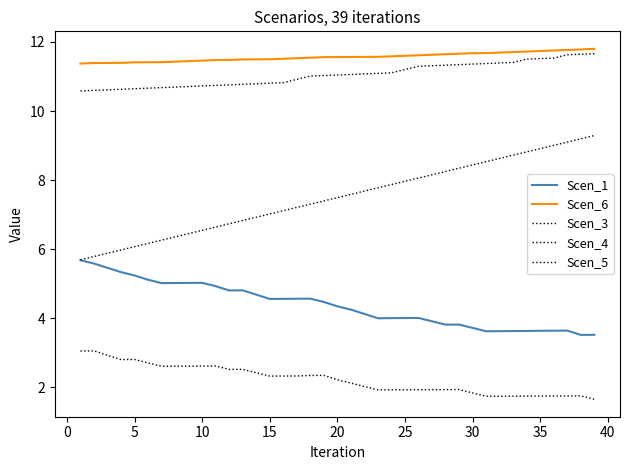

What is the sum of all Scen_4 values?

292.2